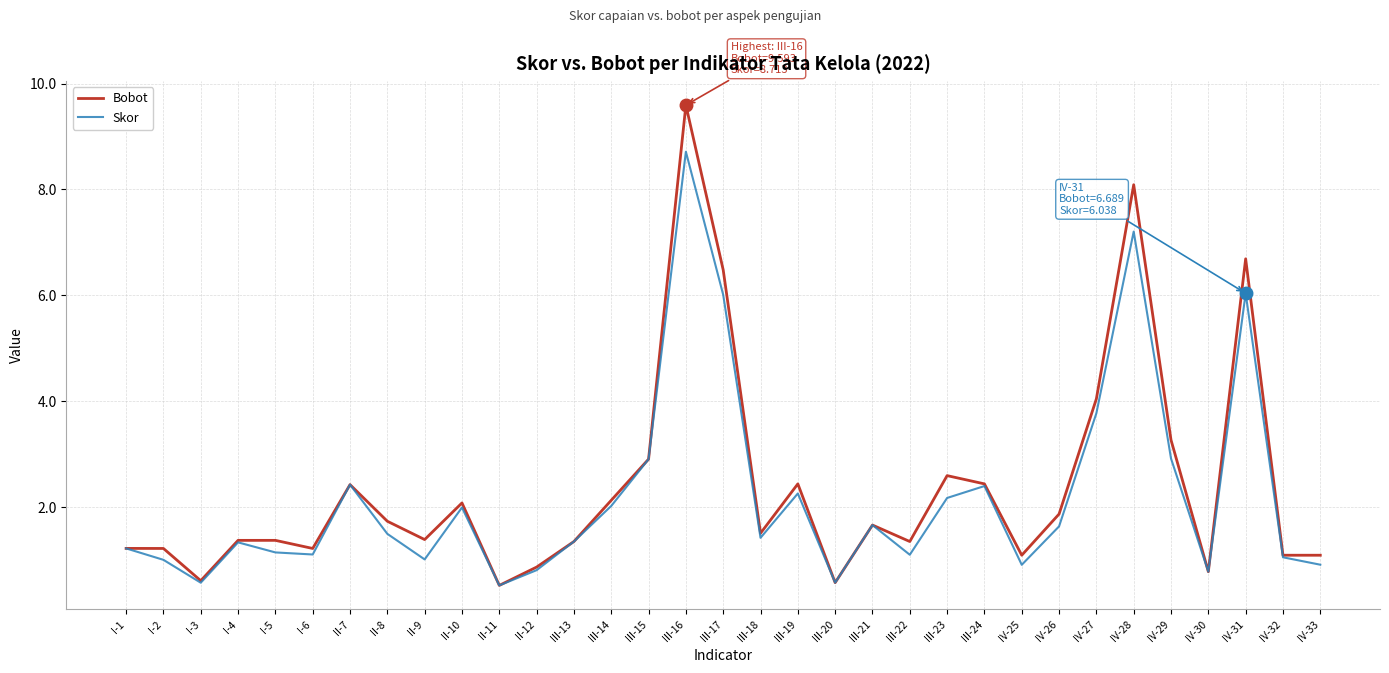

Is the value of Skor at II-11 greater than the value of Bobot at III-16?

No